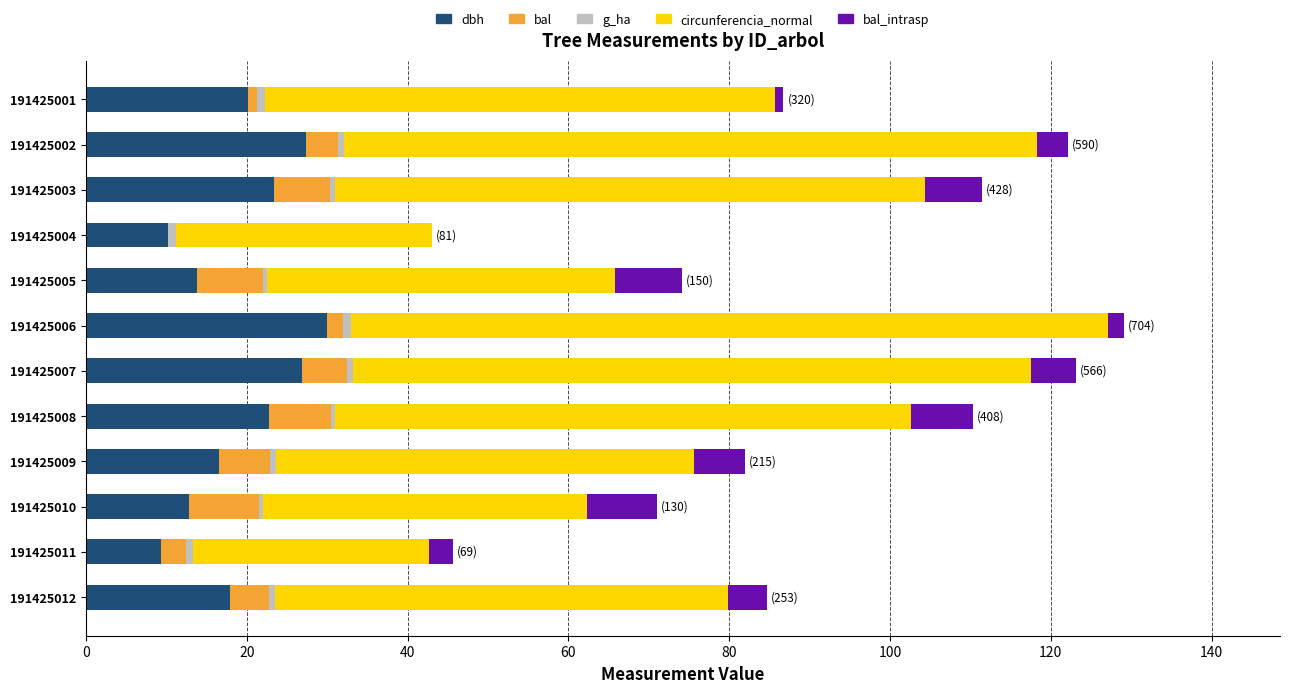

The value of dbh at 191425009 is 10.7. True or false?

False